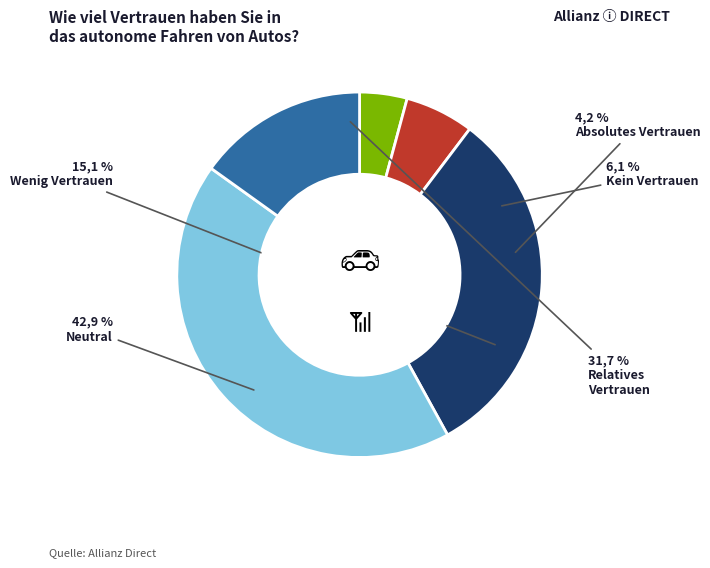

Is there a majority slice in this chart?

No